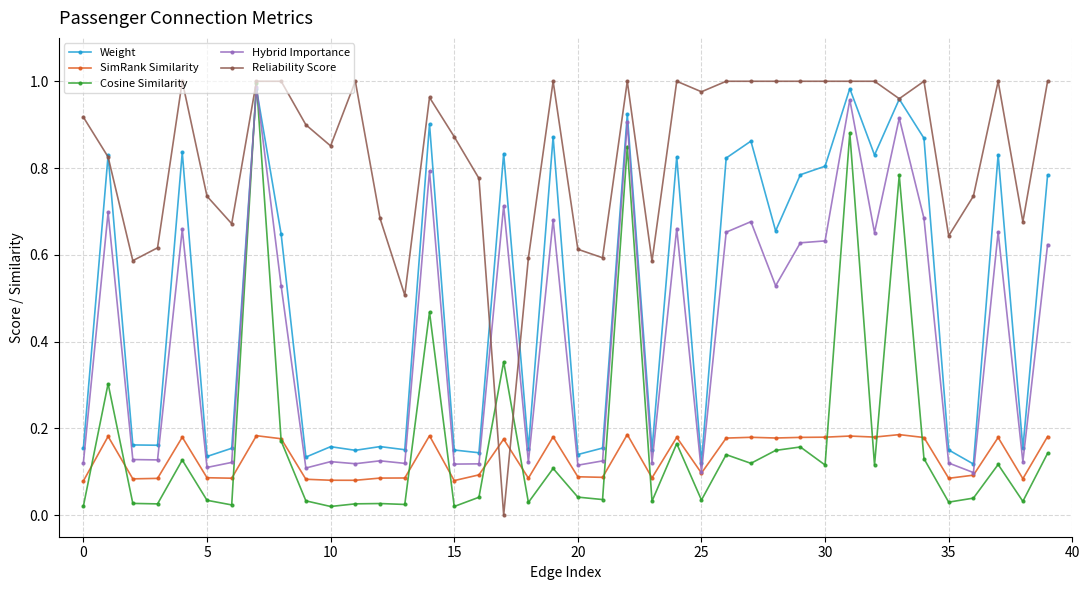

True or false: SimRank Similarity has more than 1 points higher than both neighbors.

True